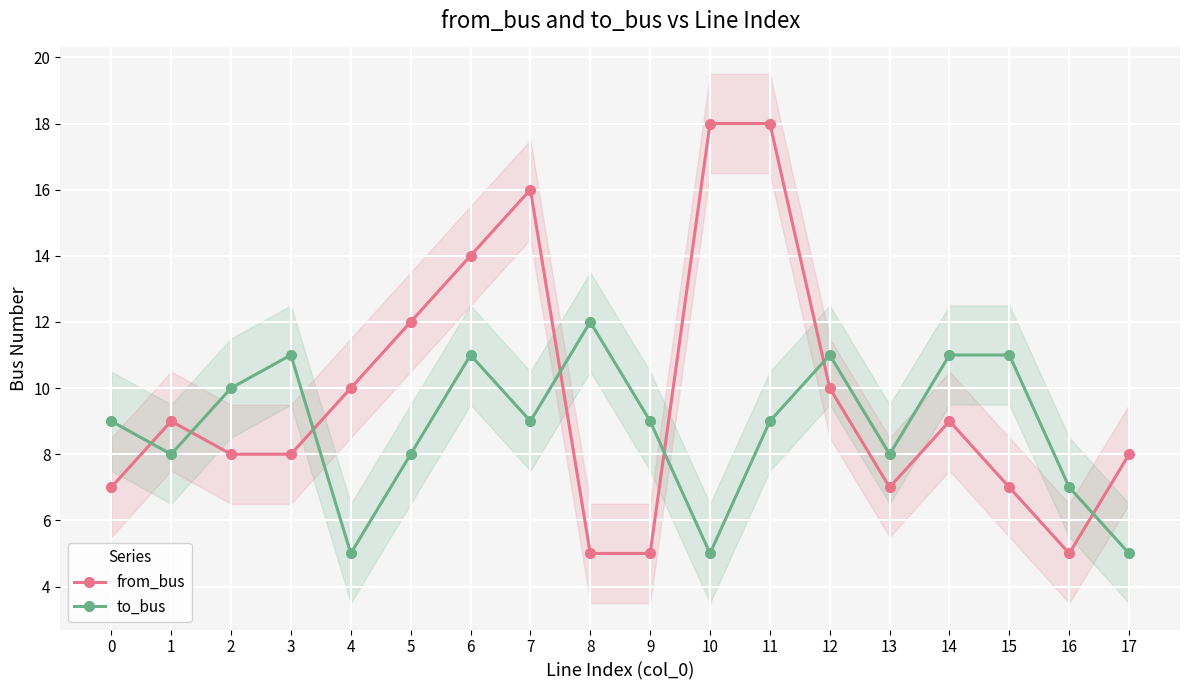

Which series changed the most between 5 and 8?

from_bus